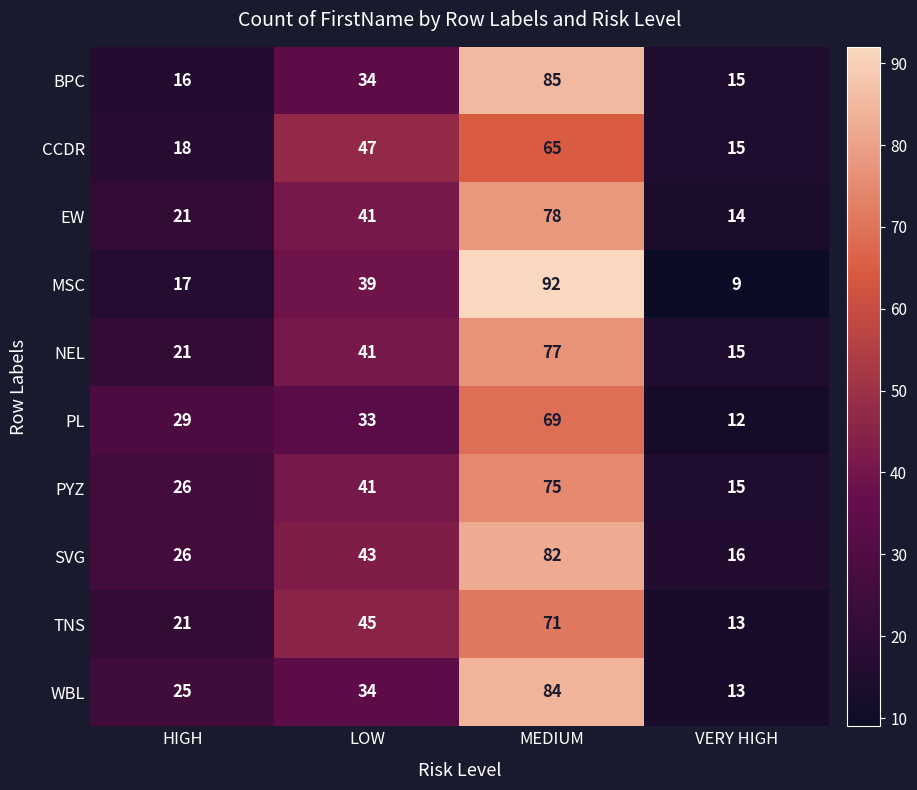

How many data points does each series have?

4